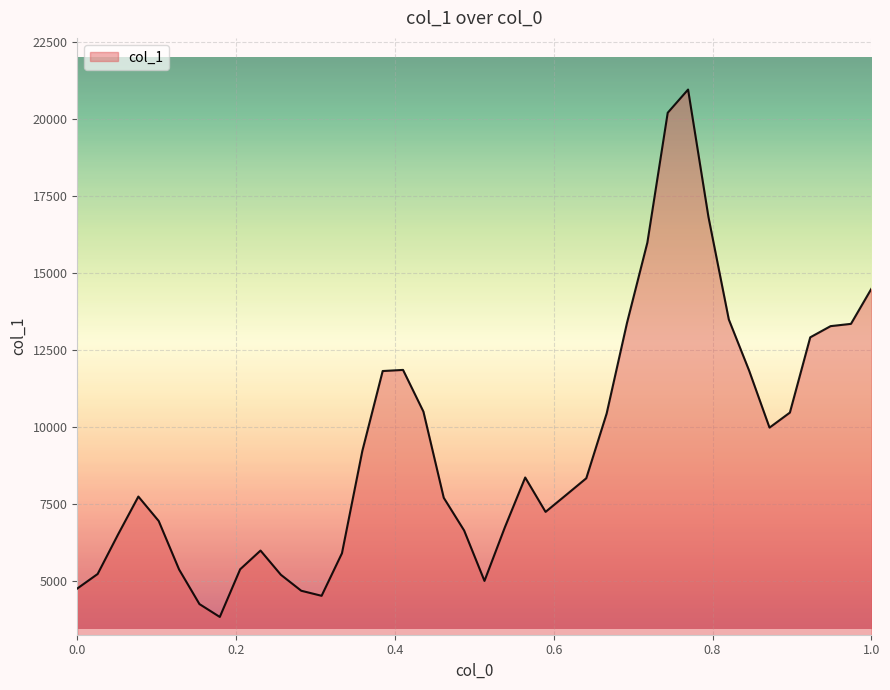

Does the chart display data point markers on the line(s)?

No